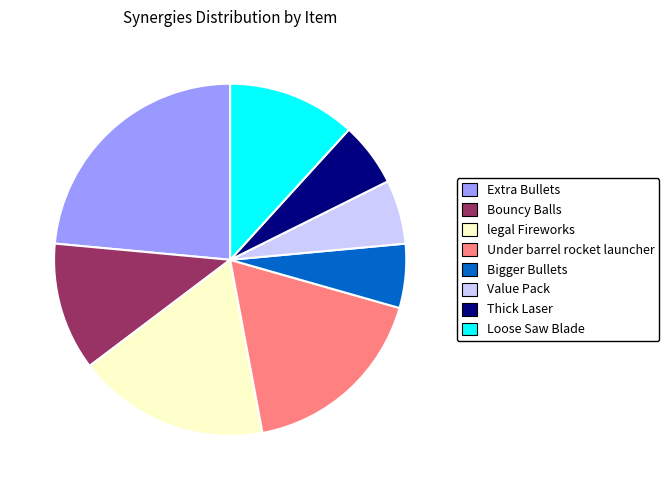

Is there a majority slice in this chart?

No